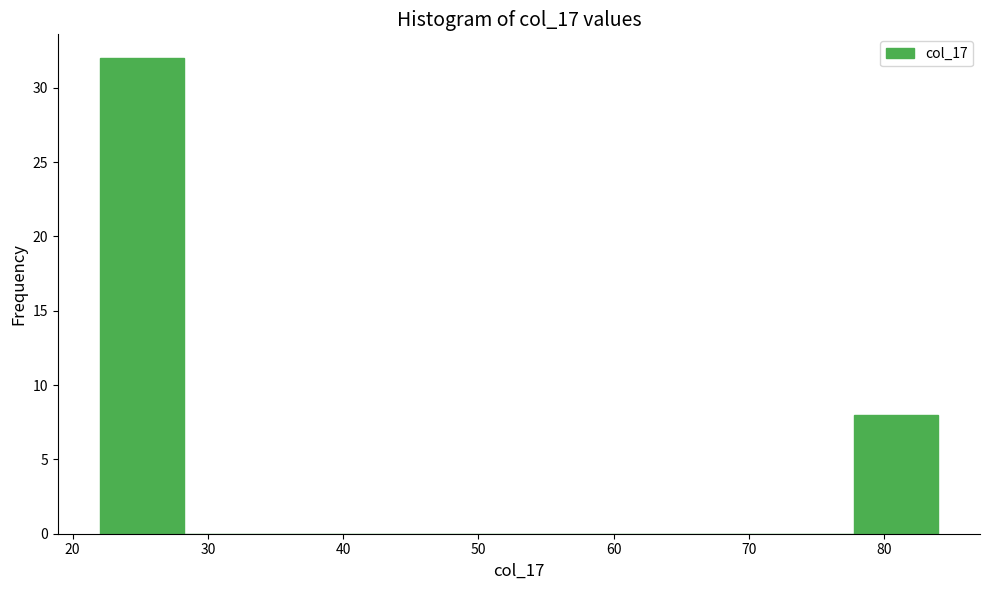

What is the height of the bar covering 22.0 to 28.2 on the x-axis? Neither the bar edges nor the heights are printed on the chart, so give them approximately, as read against the axes.

32